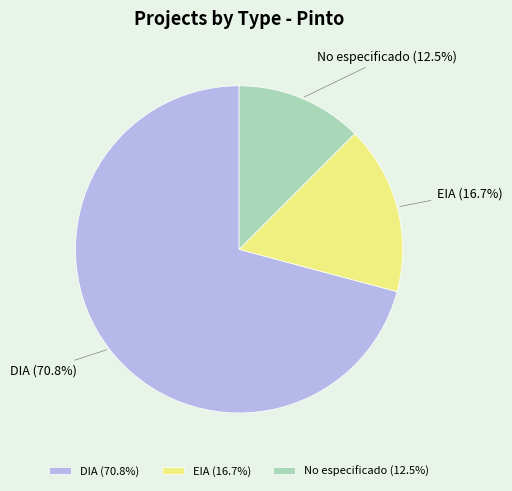

The EIA slice represents 36% of the pie. True or false?

False